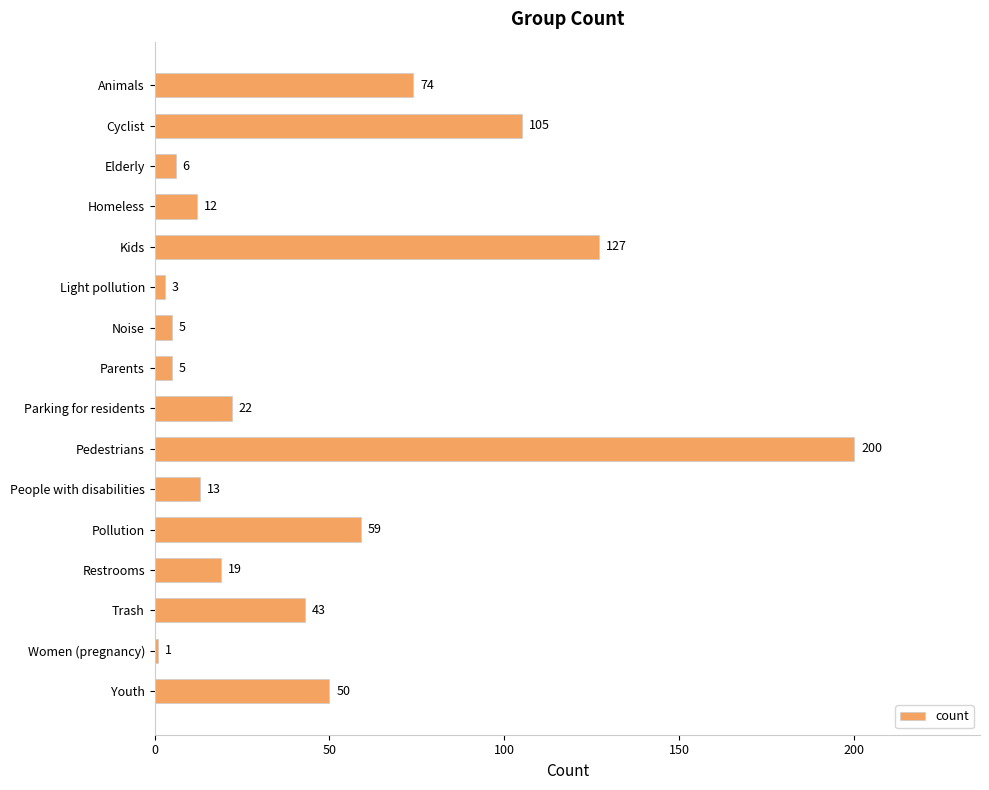

What is the greatest value displayed?

200